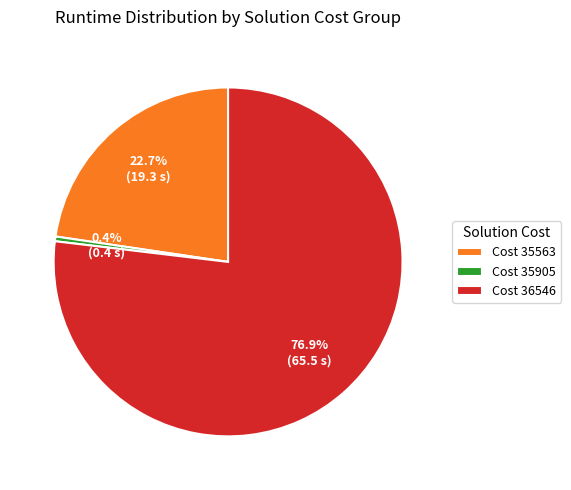

What percentage do Cost 35905 and Cost 36546 together represent?

77.3%